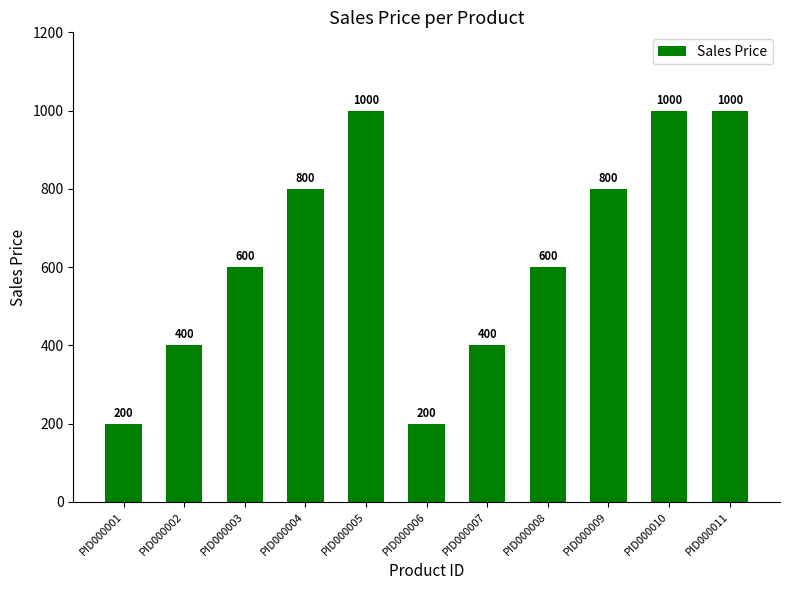

Reading left to right, list all the values displayed in this chart.

PID000001=200	PID000002=400	PID000003=600	PID000004=800	PID000005=1000	PID000006=200	PID000007=400	PID000008=600	PID000009=800	PID000010=1000	PID000011=1000